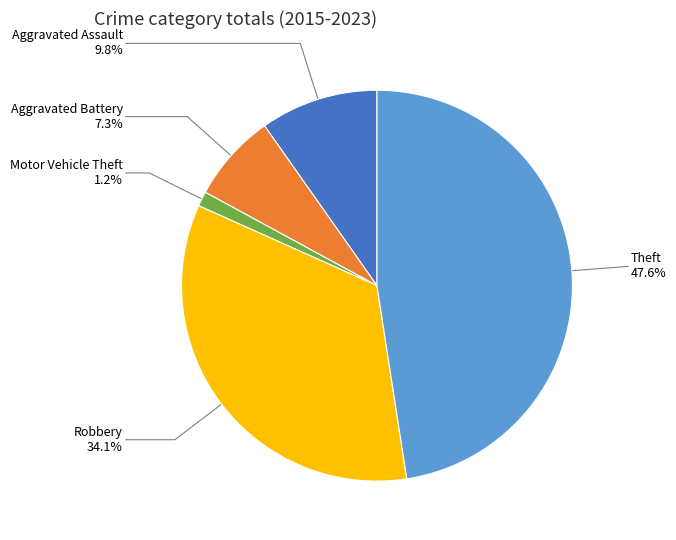

How many segments does this pie chart have?

5